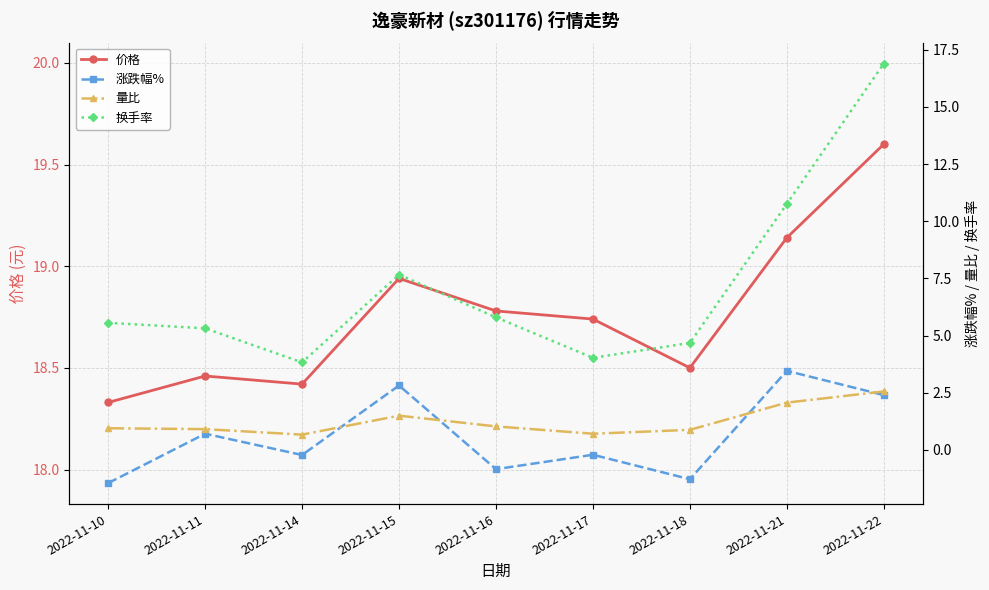

Where is the first local minimum for 换手率?

2022-11-14